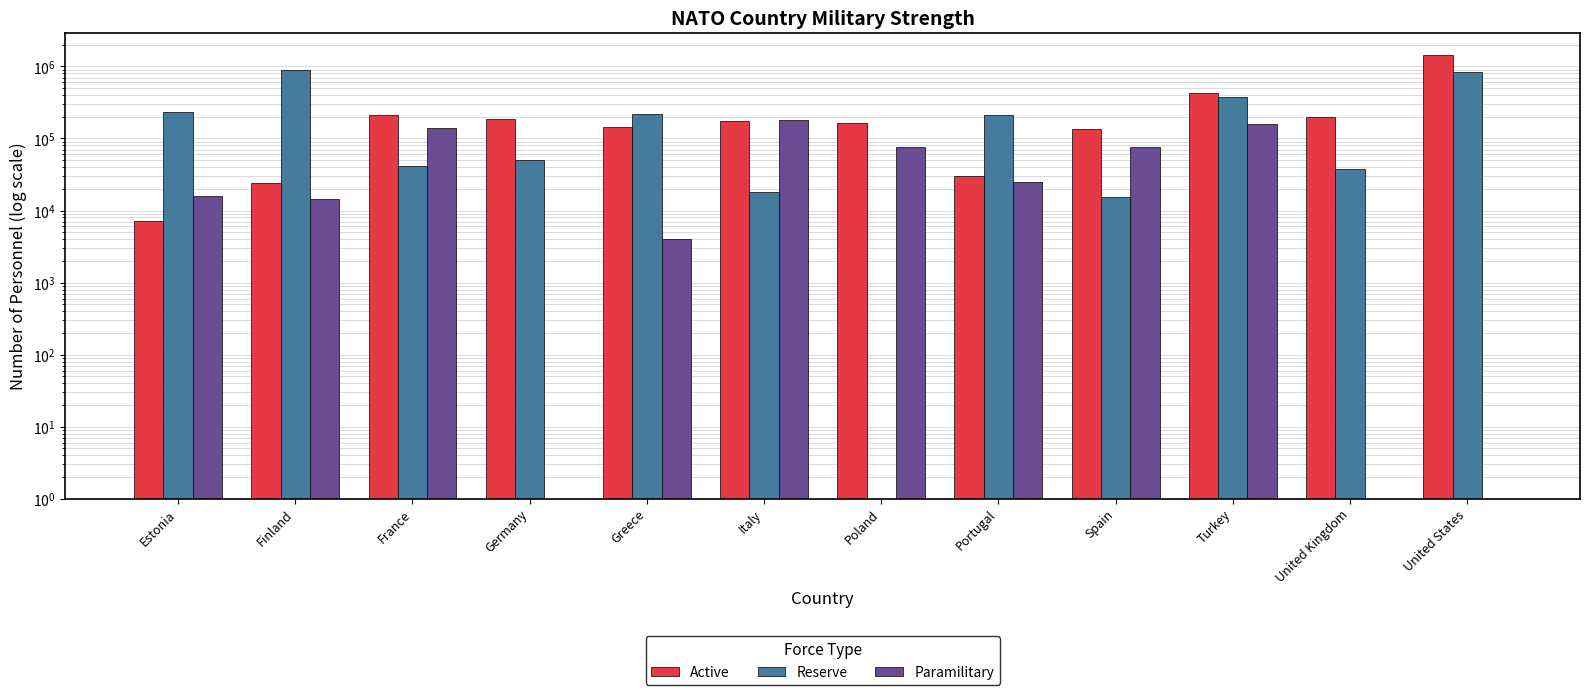

What position from the right is Italy?

7